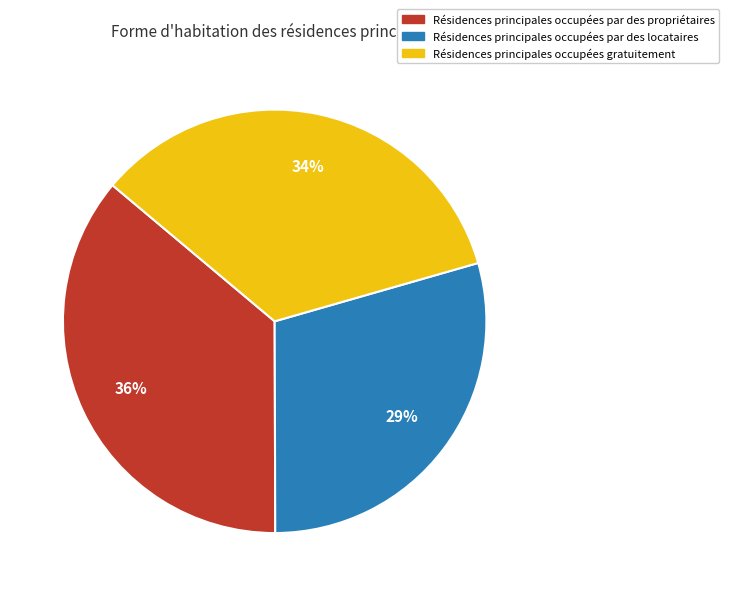

To the nearest percent, what is the difference between the largest and smallest slice percentages?

7%